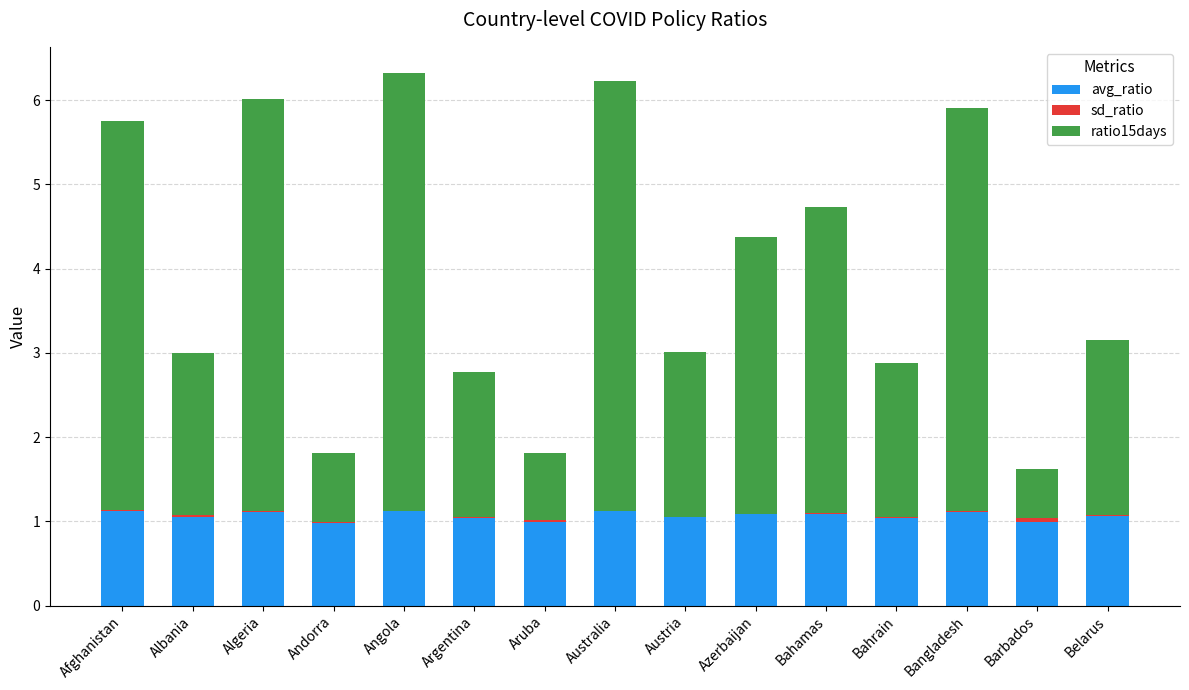

The avg_ratio series shows 0.7 at Angola. True or false?

False